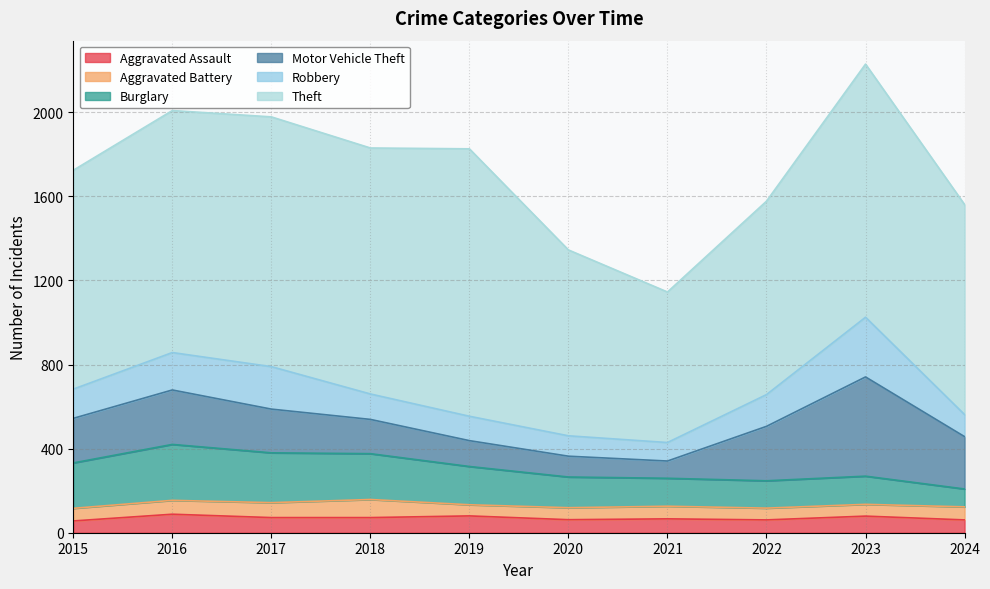

What is the total value across all series at 2019?

1826